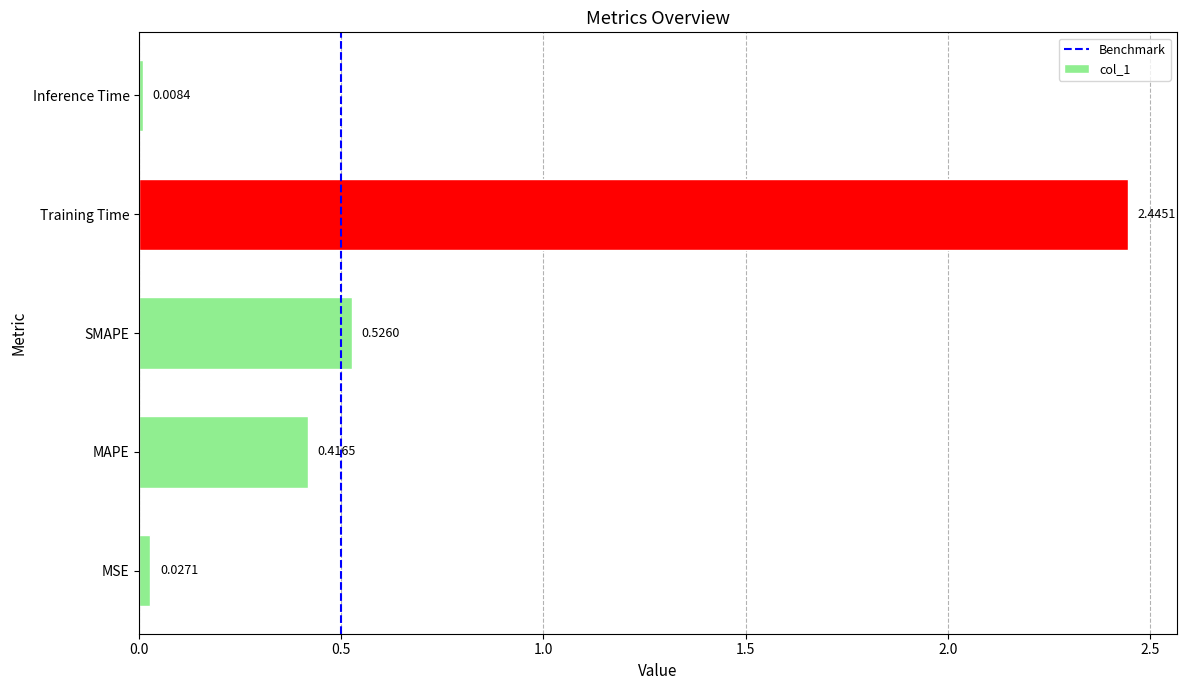

Which label corresponds to the smallest value in the chart?

Inference Time